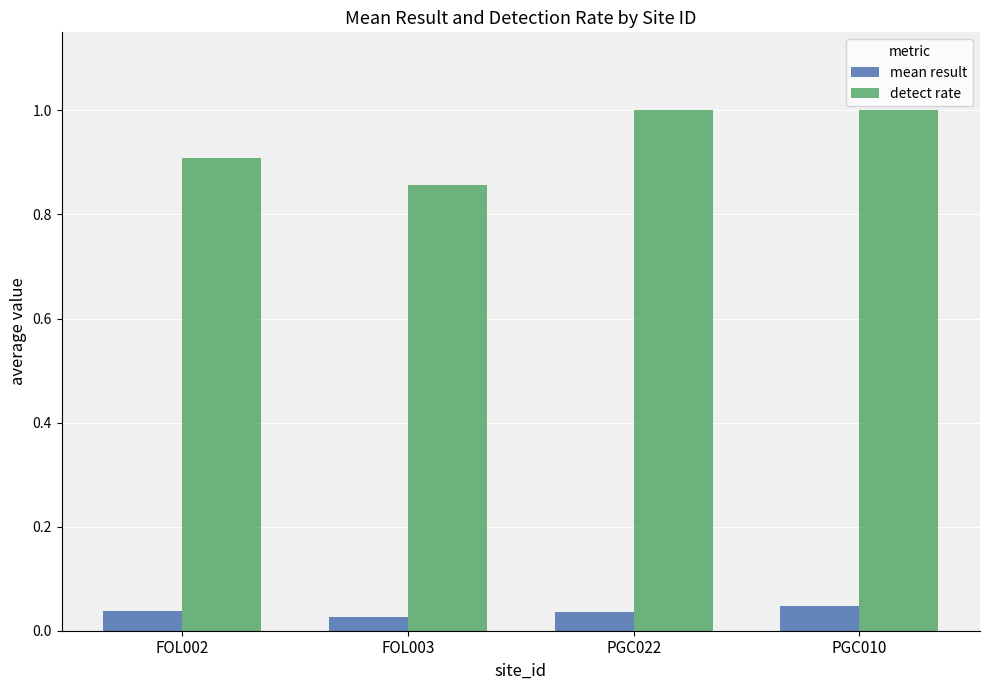

Rank the series at FOL003 from highest to lowest value.

detect rate, mean result